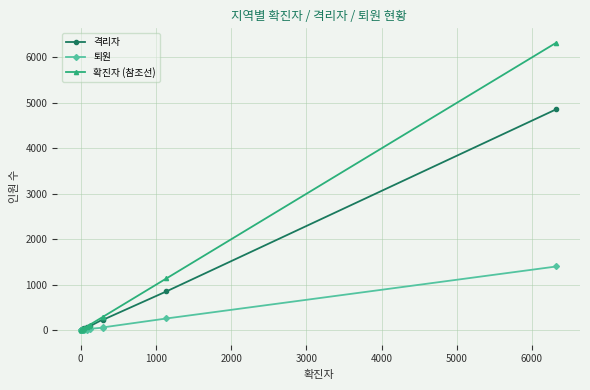

What is the greatest value displayed?

6323